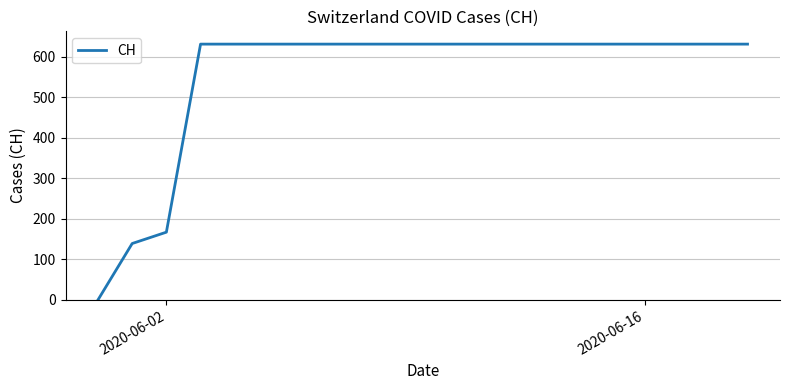

What is the greatest value displayed?

631